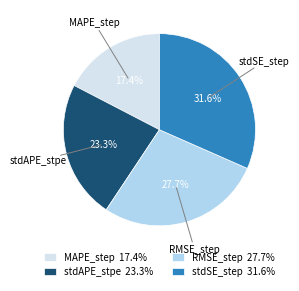

Rank the categories by value from highest to lowest.

stdSE_step, RMSE_step, stdAPE_stpe, MAPE_step